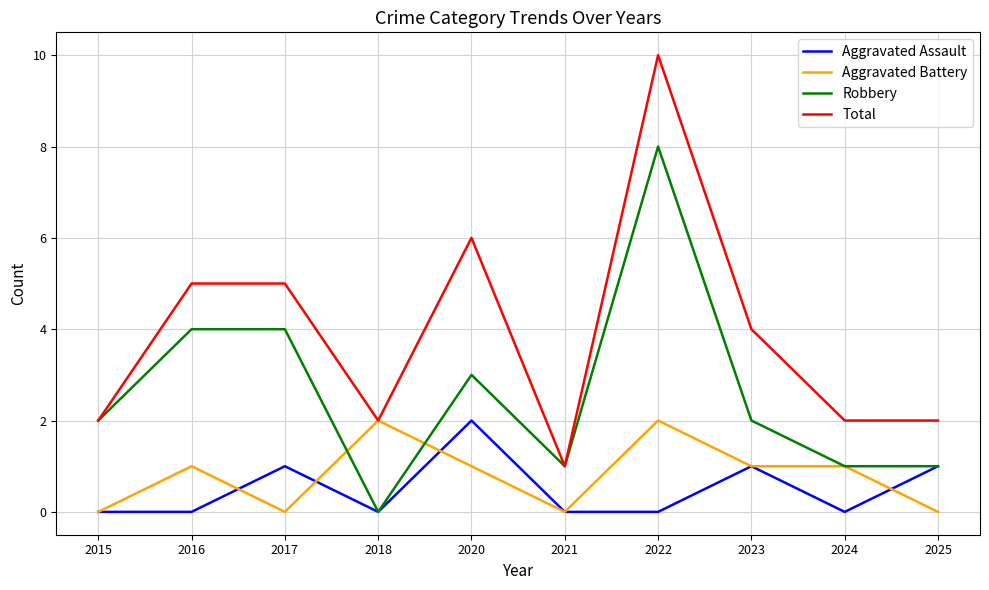

What is the sum of the Aggravated Assault values at 2023 and 2018?

1